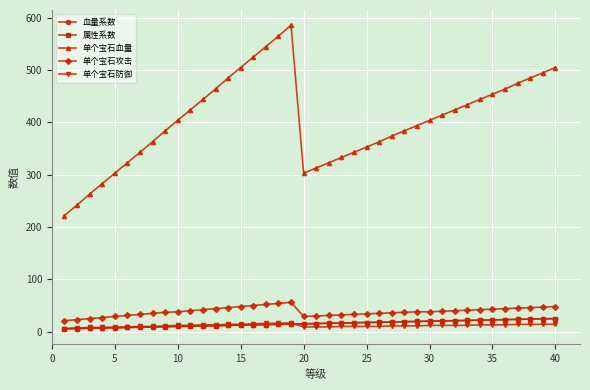

Reading right to left, list all the values displayed in this chart.

血量系数: 25.0	24.5	24.0	23.5	23.0	22.5	22.0	21.5	21.0	20.5	20.0	19.5	19.0	18.5	18.0	17.5	17.0	16.5	16.0	15.5	15.0	14.5	14.0	13.5	13.0	12.5	12.0	11.5	11.0	10.5	10.0	9.5	9.0	8.5	8.0	7.5	7.0	6.5	6.0	5.5
属性系数: 25.0	24.5	24.0	23.5	23.0	22.5	22.0	21.5	21.0	20.5	20.0	19.5	19.0	18.5	18.0	17.5	17.0	16.5	16.0	15.5	15.0	14.5	14.0	13.5	13.0	12.5	12.0	11.5	11.0	10.5	10.0	9.5	9.0	8.5	8.0	7.5	7.0	6.5	6.0	5.5
单个宝石血量: 505.0	495.0	485.0	475.0	464.0	454.0	444.0	434.0	424.0	414.0	404.0	394.0	384.0	374.0	363.0	353.0	343.0	333.0	323.0	313.0	303.0	586.0	565.0	545.0	525.0	505.0	485.0	464.0	444.0	424.0	404.0	384.0	363.0	343.0	323.0	303.0	283.0	263.0	242.0	222.0
单个宝石攻击: 48.0	47.0	46.0	45.0	44.0	43.0	42.0	41.0	40.0	39.0	38.0	38.0	37.0	36.0	35.0	34.0	33.0	32.0	31.0	30.0	29.0	56.0	54.0	52.0	50.0	48.0	46.0	44.0	42.0	40.0	38.0	37.0	35.0	33.0	31.0	29.0	27.0	25.0	23.0	21.0
单个宝石防御: 14.0	14.0	14.0	14.0	13.0	13.0	13.0	12.0	12.0	12.0	12.0	11.0	11.0	11.0	10.0	10.0	10.0	10.0	9.0	9.0	9.0	17.0	16.0	16.0	15.0	14.0	14.0	13.0	13.0	12.0	12.0	11.0	10.0	10.0	9.0	9.0	8.0	8.0	7.0	6.0